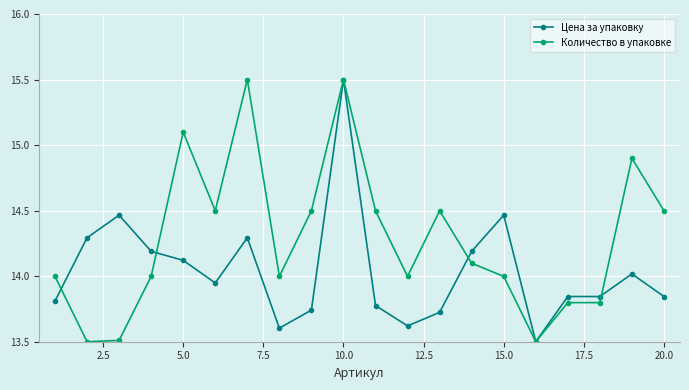

True or false: Цена за упаковку has more than 2 points higher than both neighbors.

True